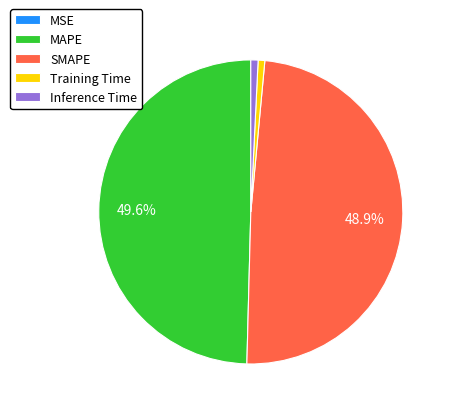

To the nearest percent, what is the average slice percentage?

20%